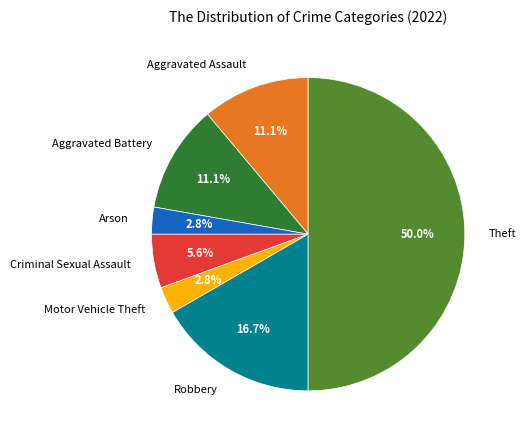

Is Aggravated Assault the majority of the pie?

No